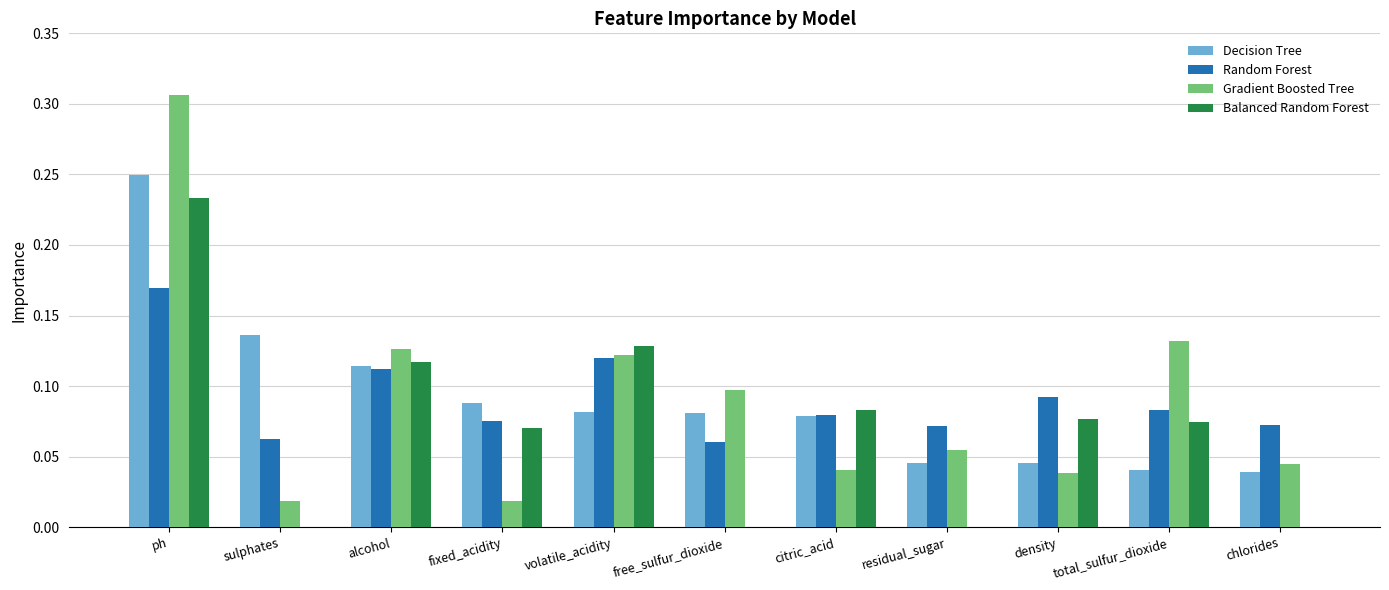

Does the chart contain stacked bars?

No